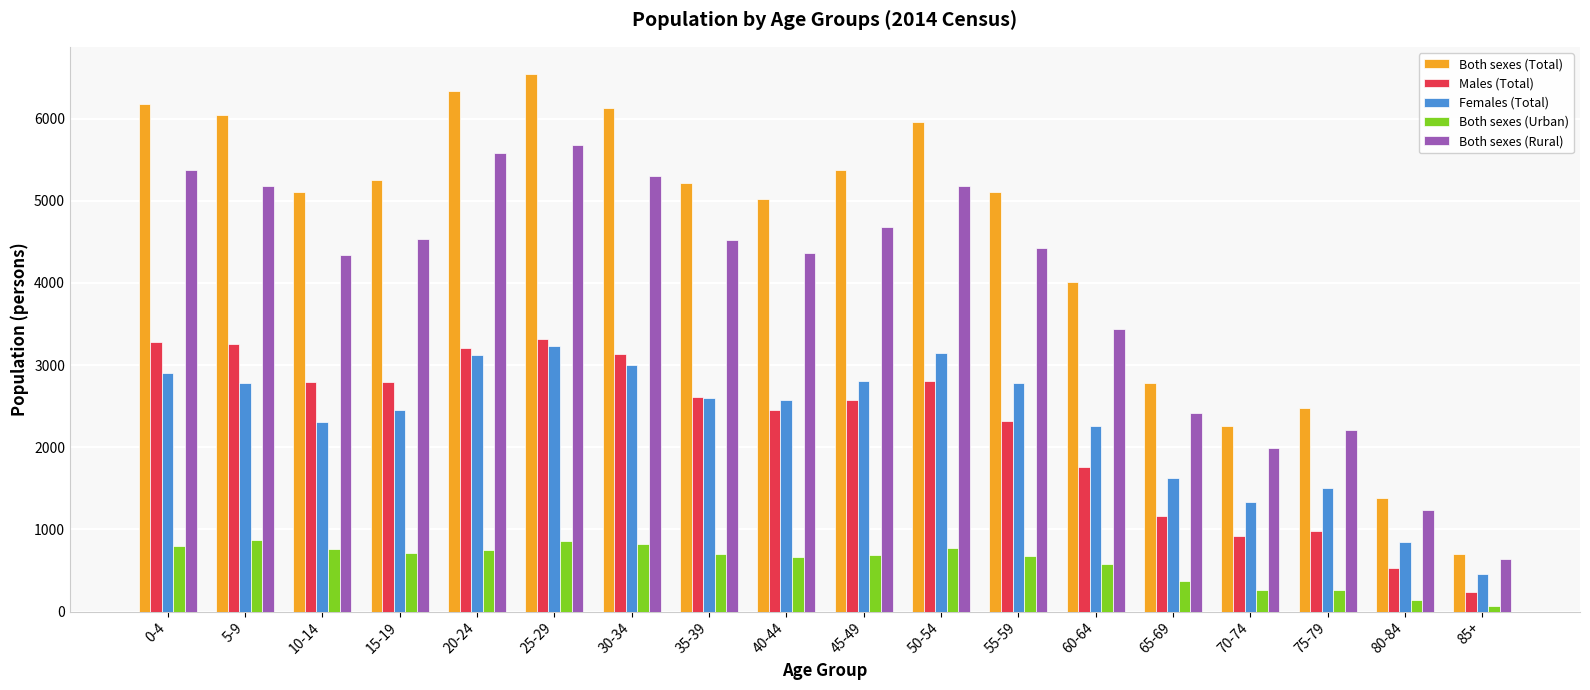

What is the average value of the Females (Total) series?

2318